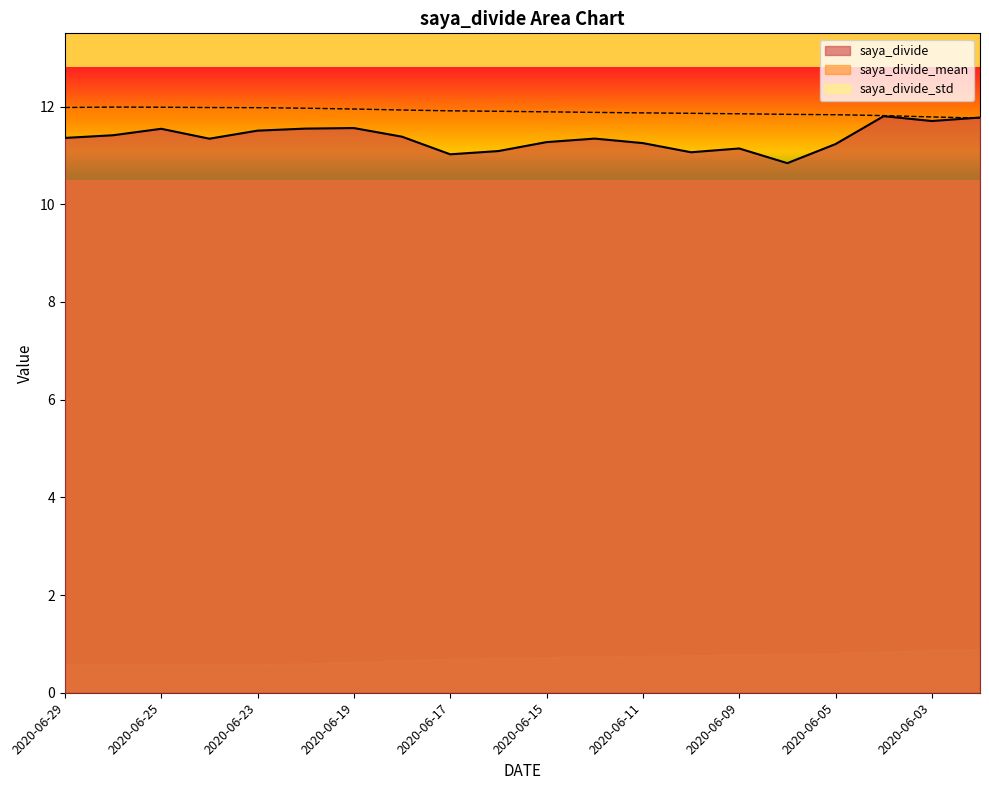

True or false: saya_divide_std and saya_divide cross at least once.

False